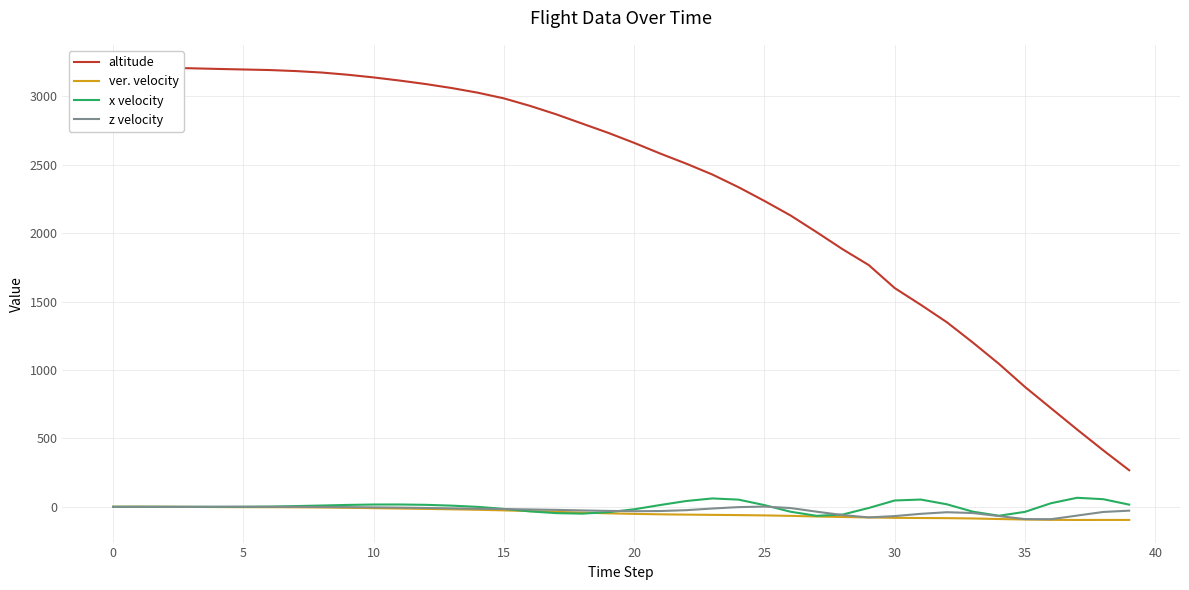

The value of ver. velocity at 35 is -93.0. True or false?

True